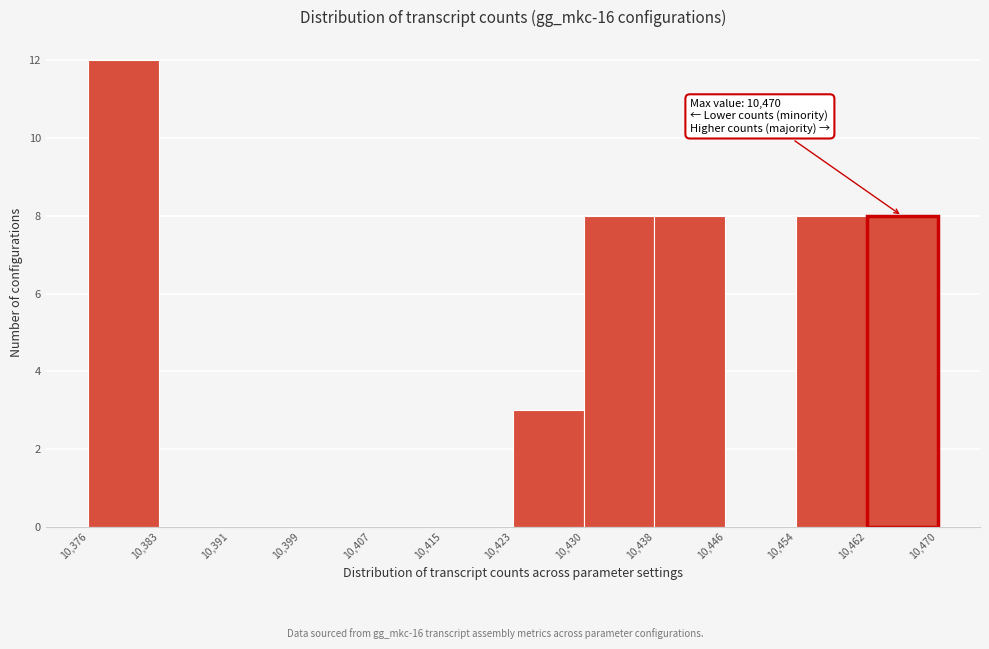

Over which range of the x-axis is the bar tallest?

10,376 to 10,383